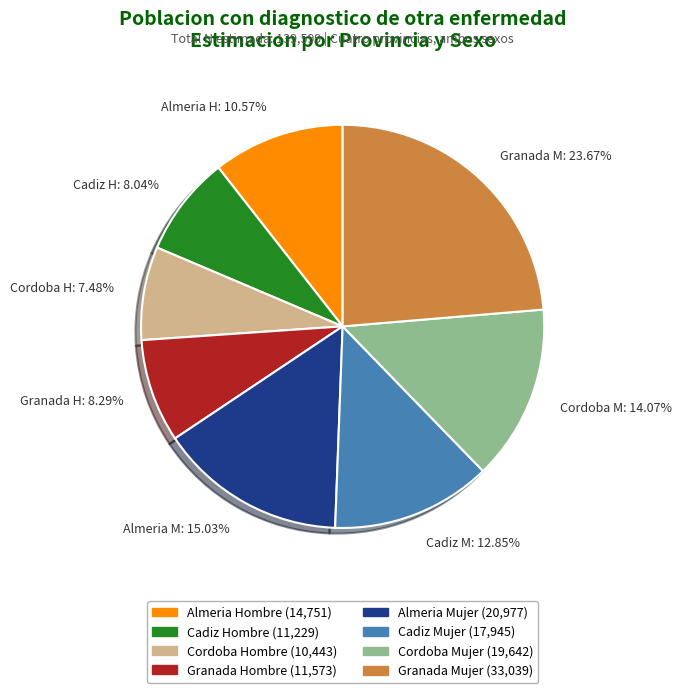

Does any single category account for the majority?

No